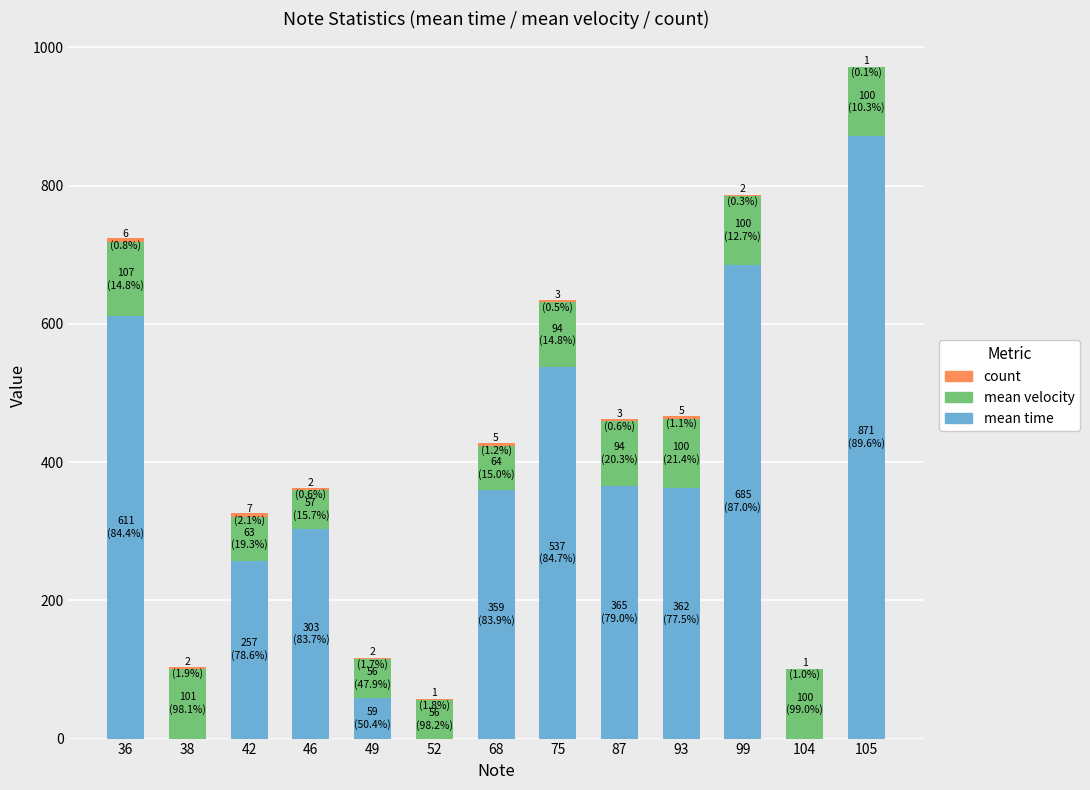

At which category is the sum across all series the highest?

105